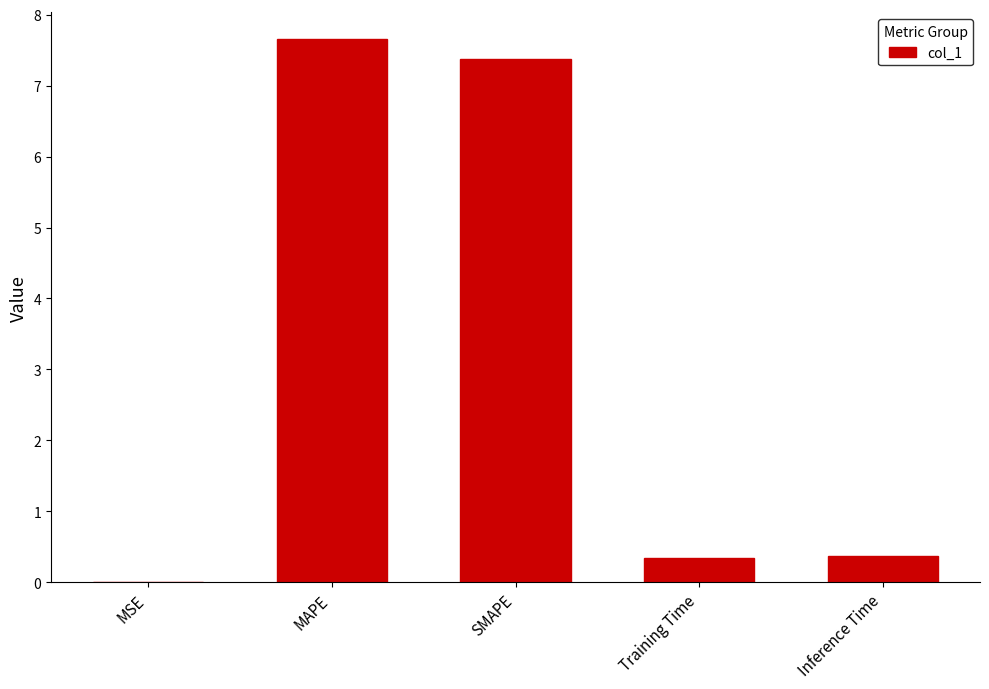

True or false: the data shows 0.1 at Inference Time.

False